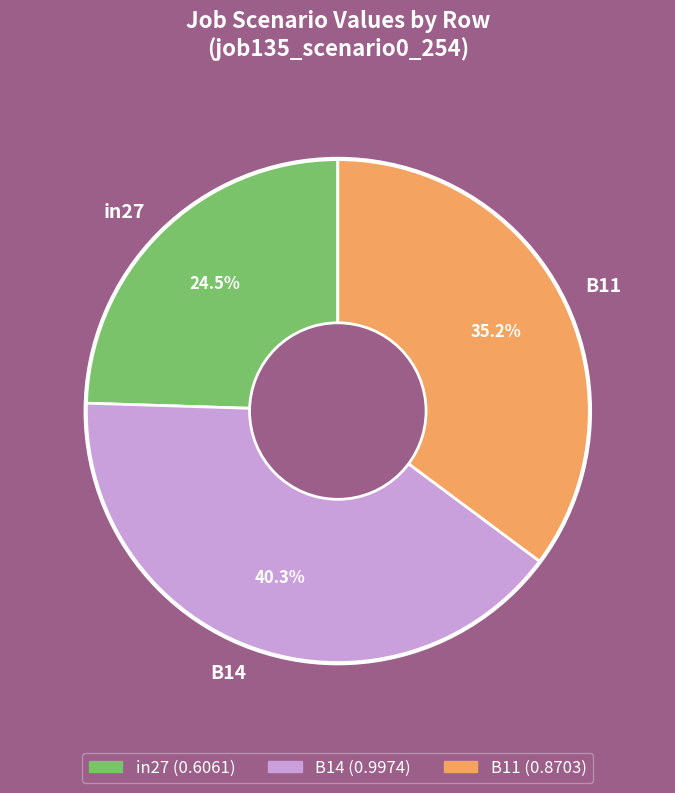

What percentage is the B14 slice, to the nearest percent?

40%